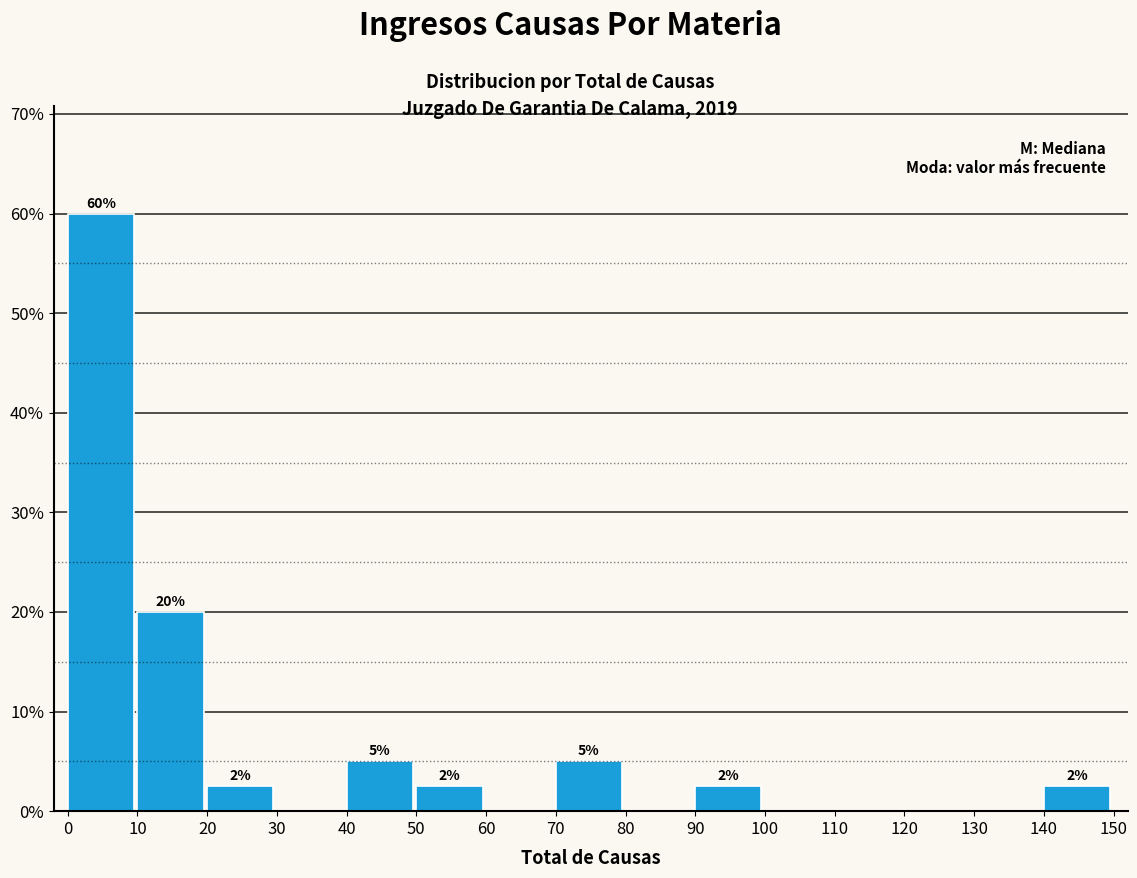

Over which range of the x-axis is the bar tallest?

0 to 10